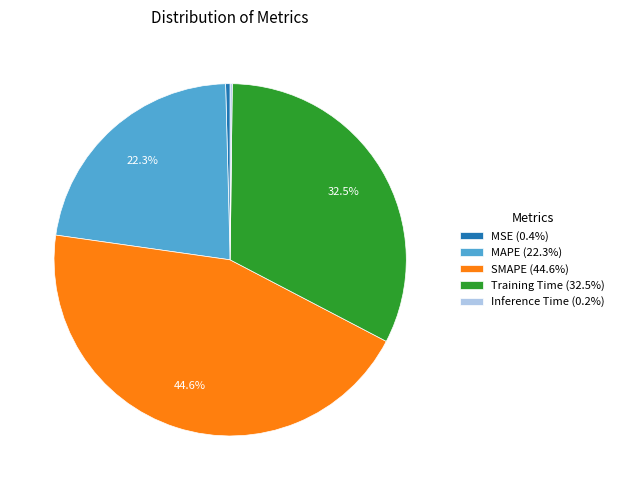

Does any single category account for the majority?

No